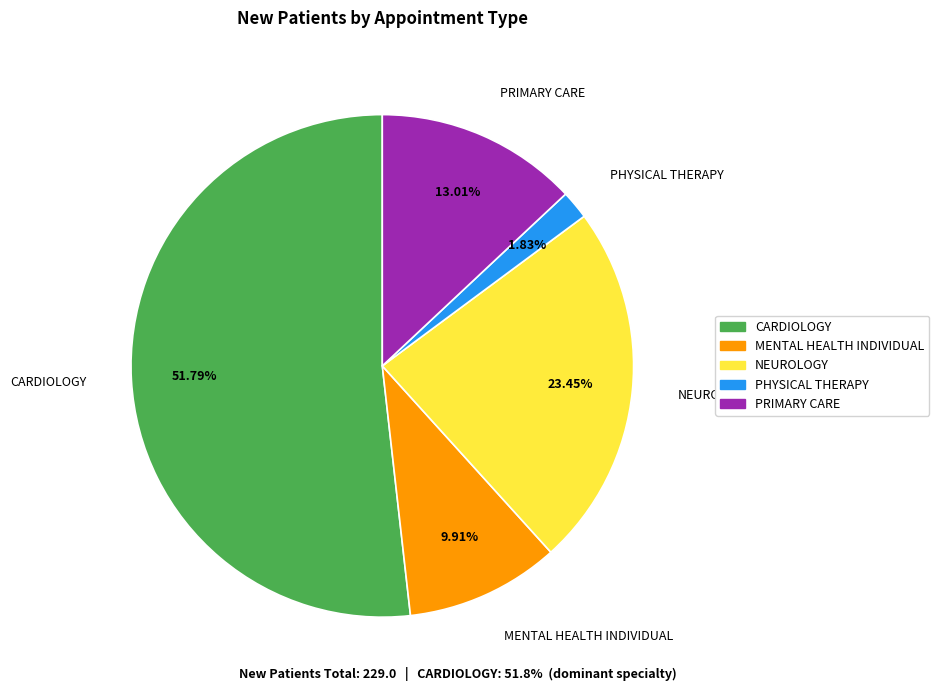

What is the smallest slice in the pie chart?

PHYSICAL THERAPY